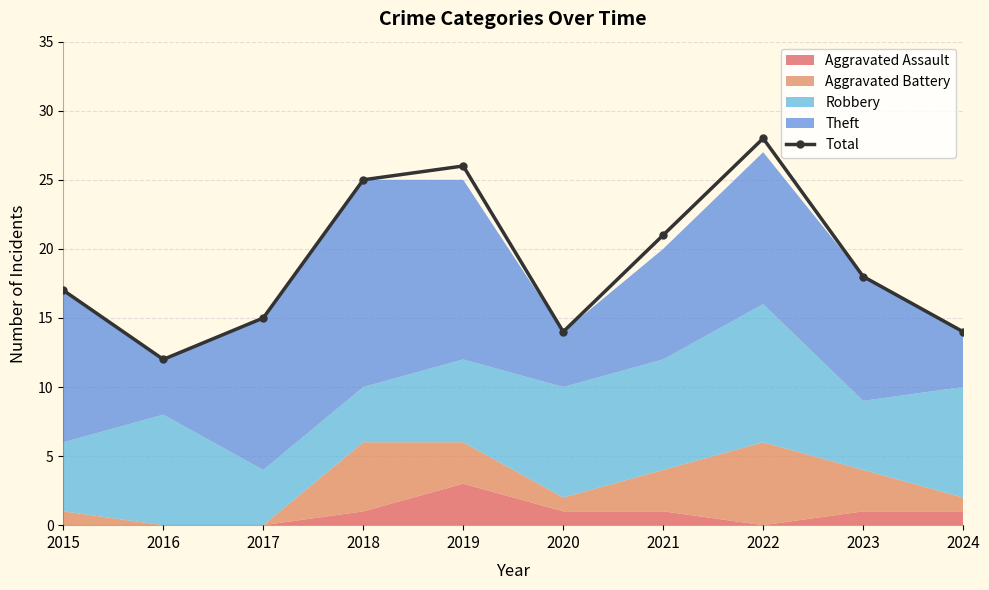

True or false: the data shows 21 at 2021.

True